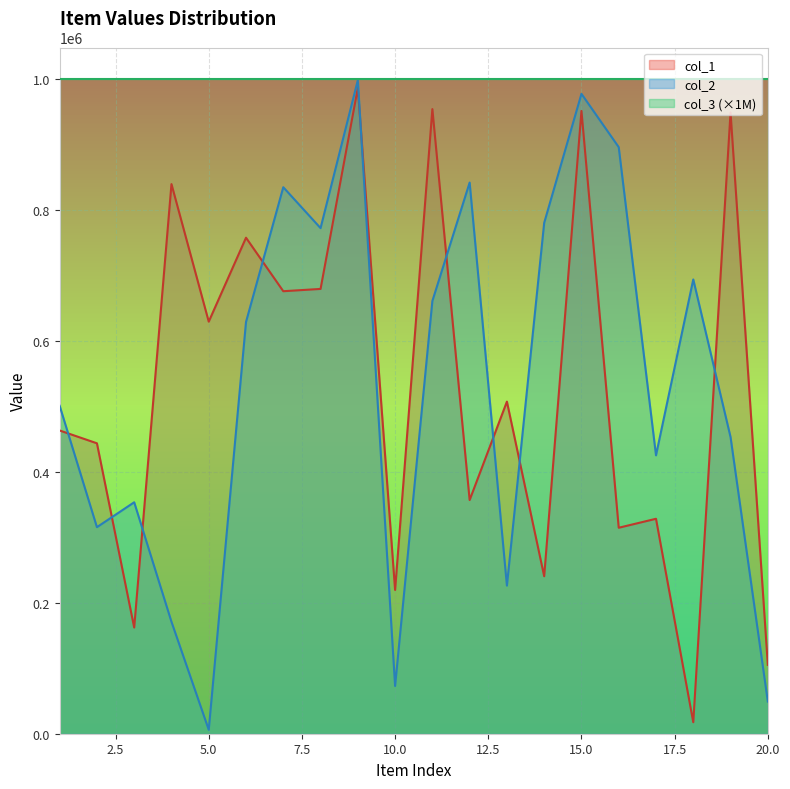

What are all the series names shown in the legend?

col_1, col_2, col_3 (×1M)